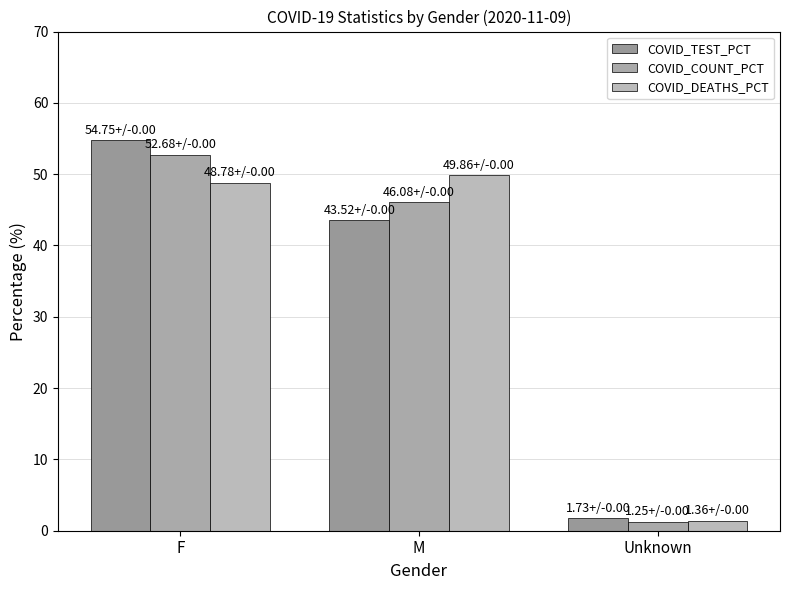

What is the maximum value for COVID_COUNT_PCT?

52.7